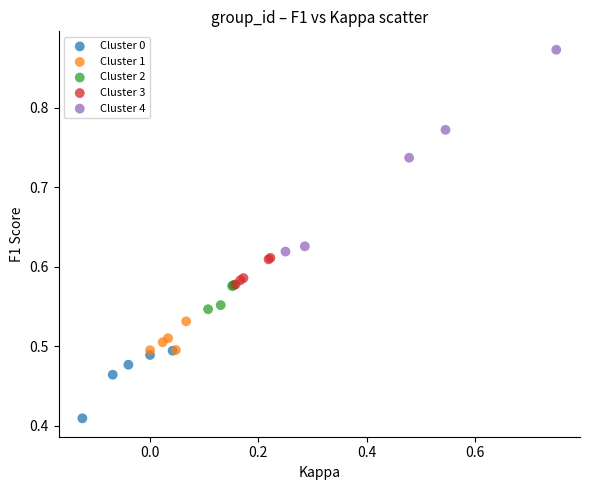

Which series reaches the minimum Y coordinate?

Cluster 0